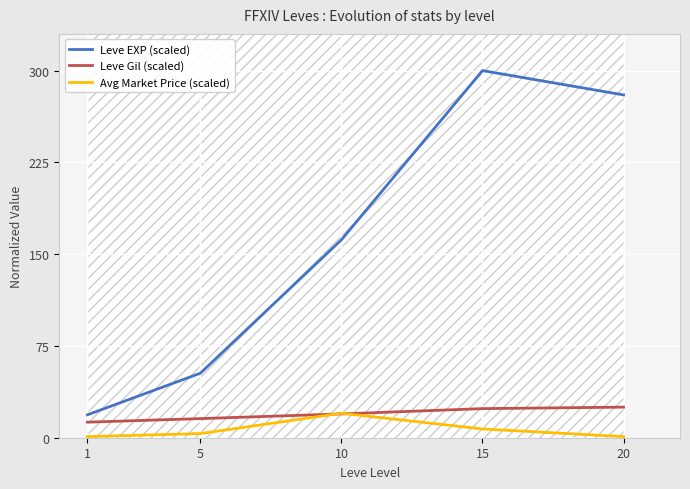

List the series in order of their peak value, lowest first.

Avg Market Price (scaled), Leve Gil (scaled), Leve EXP (scaled)